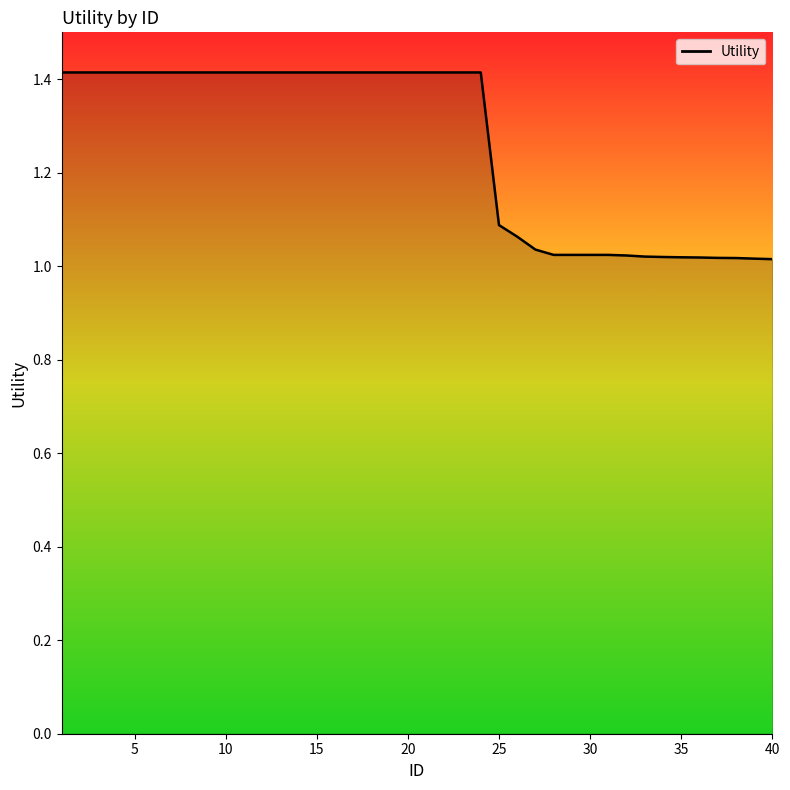

What is the sum of all values?

50.4